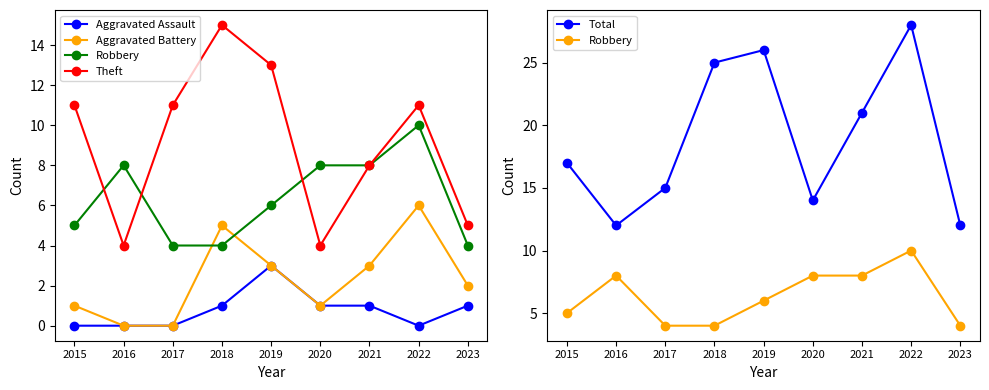

What is the sum of all Aggravated Assault values?

7